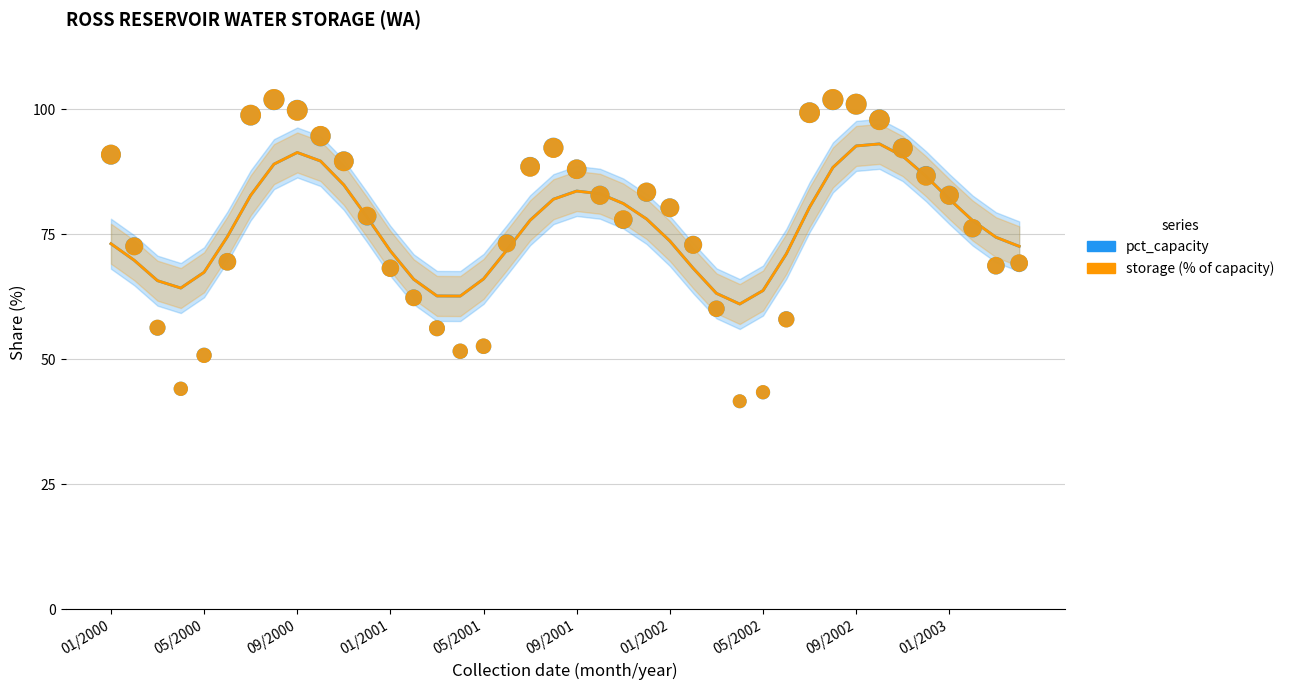

At which category is the sum across all series the highest?

33